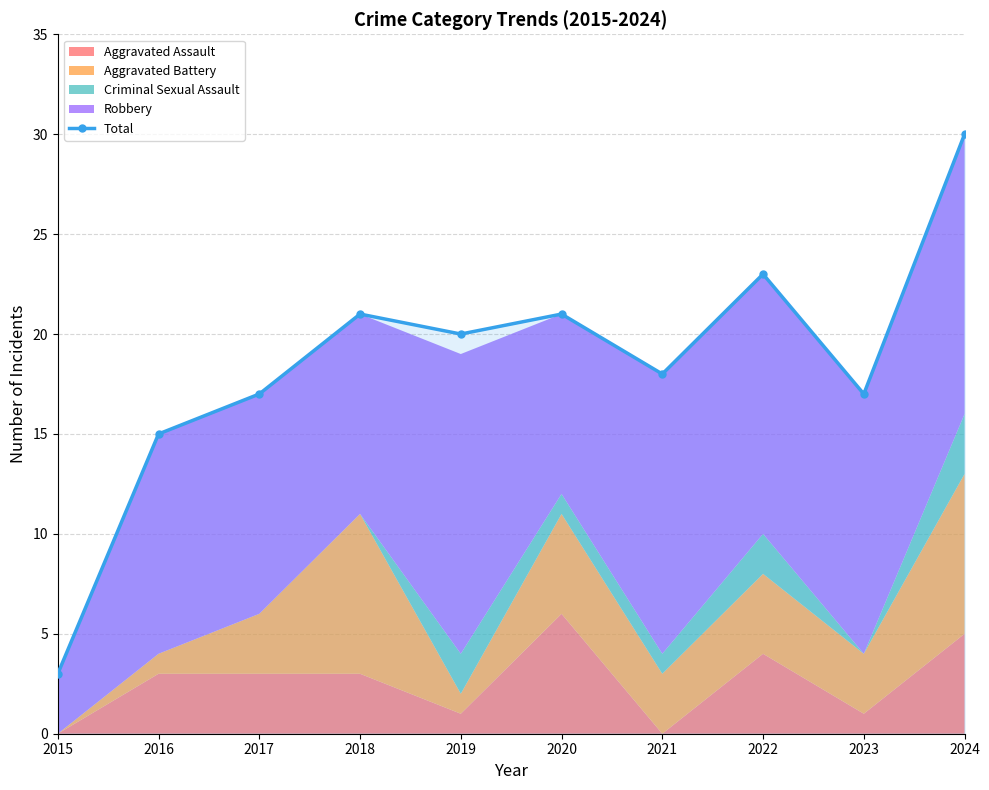

What is the change in value from 2017 to 2020?

+4